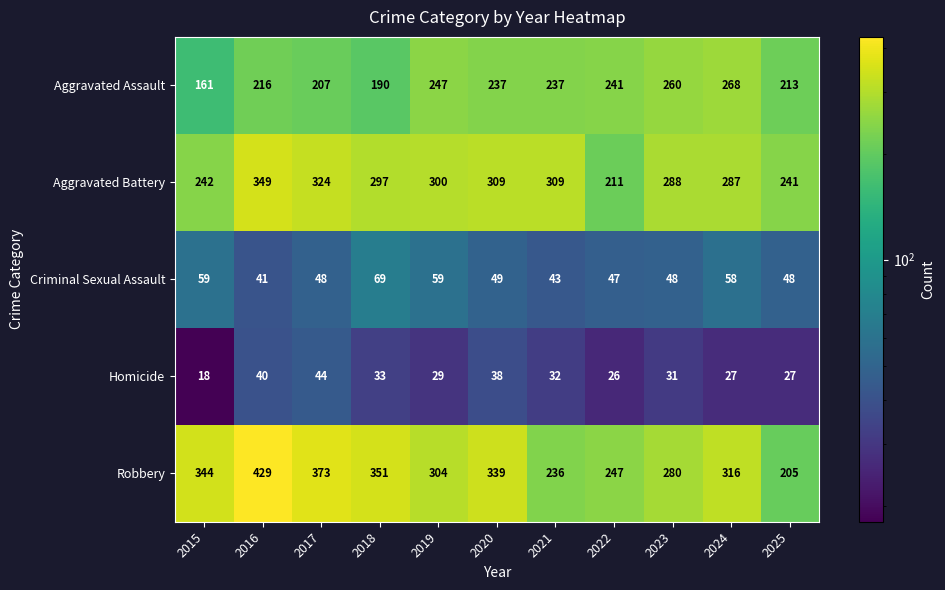

The value of Criminal Sexual Assault at 2020 is 86. True or false?

False